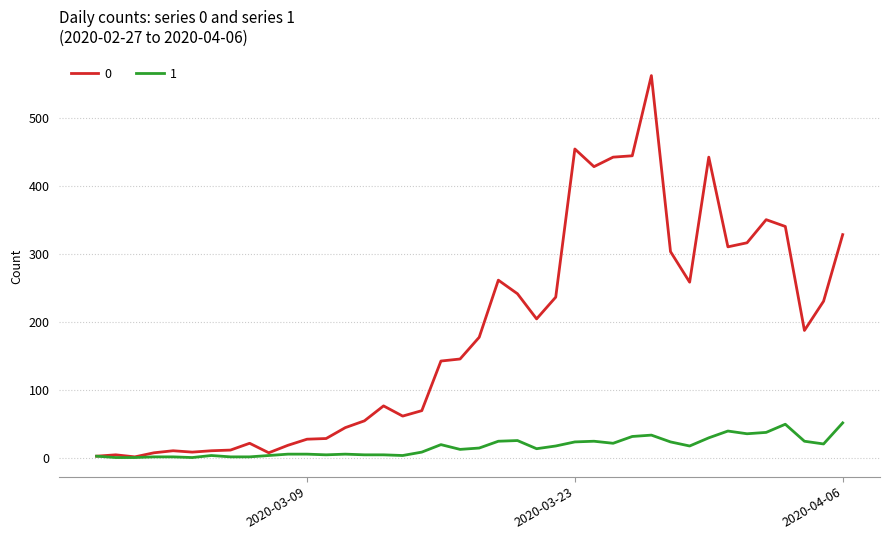

List the series in order of their peak value, lowest first.

1, 0